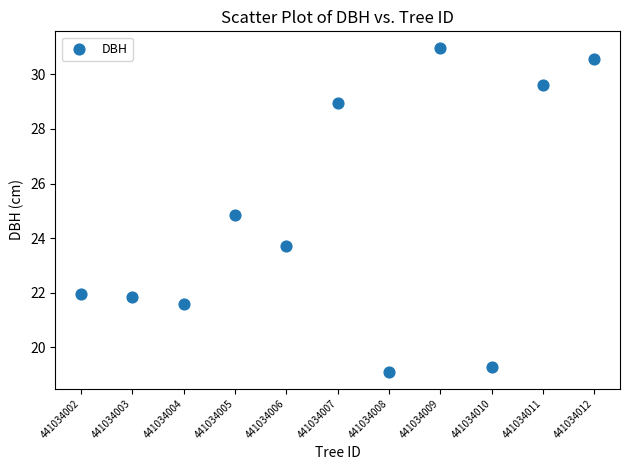

What is the range of Y values (max minus min)?

11.9